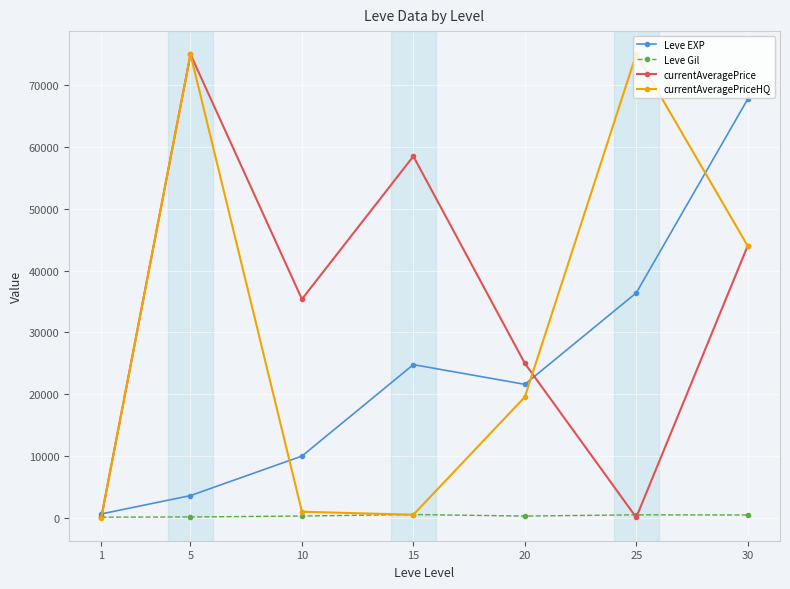

What is the value of the Leve Gil point at the 6th from the left?

485.0